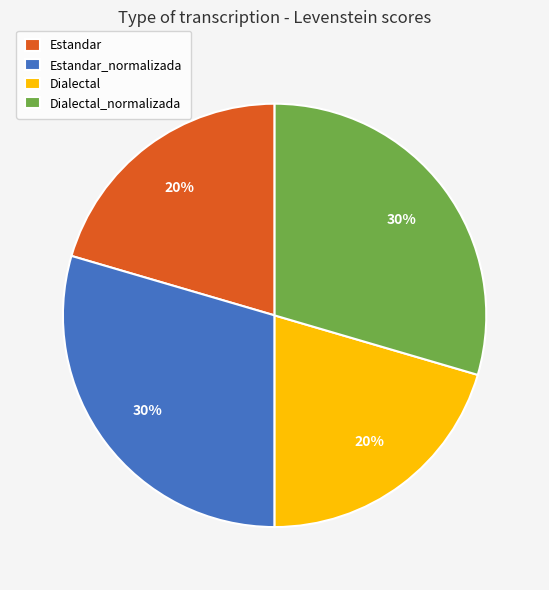

Is it true that Estandar is 9% of the pie?

False